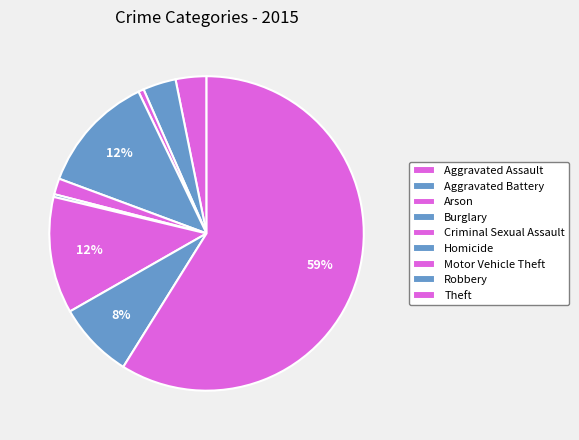

Which category accounts for the majority?

Theft